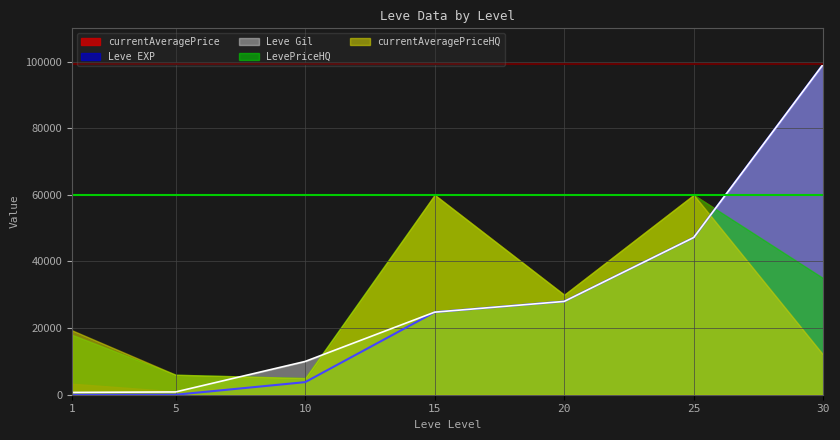

The value of currentAveragePriceHQ at 1 is 29427.8. True or false?

False